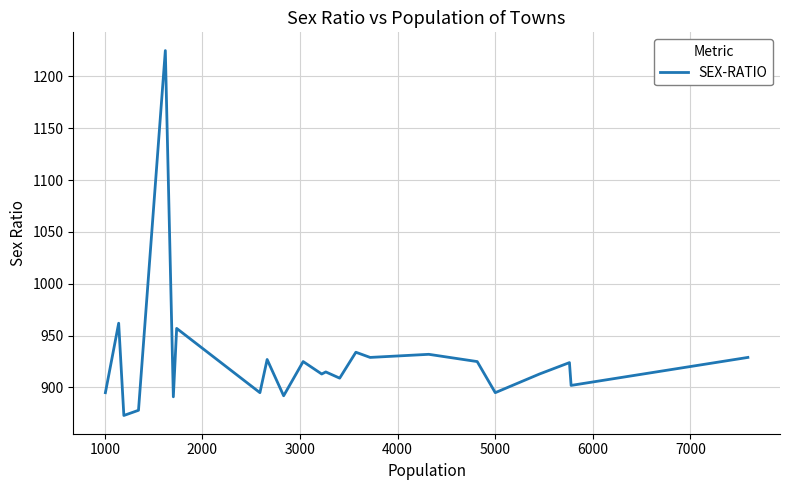

What is the difference between the maximum and second lowest values?

347